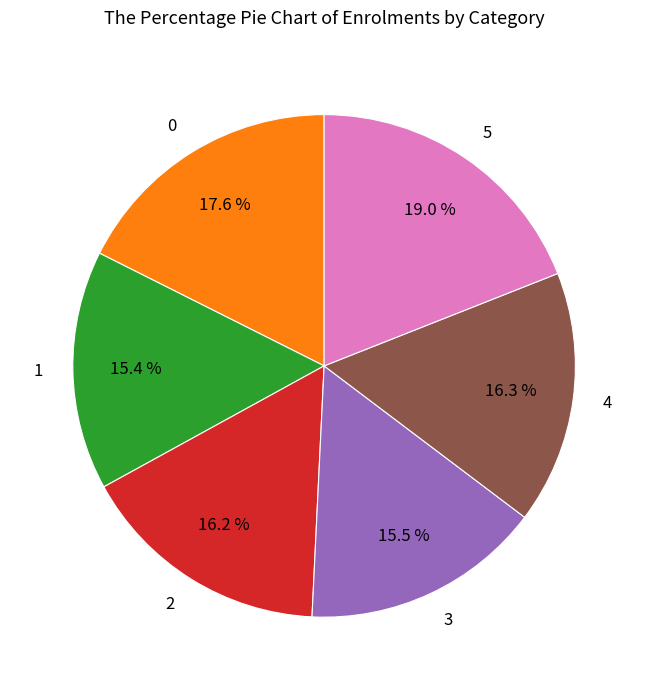

What portion of the pie excludes 5?

81.0%